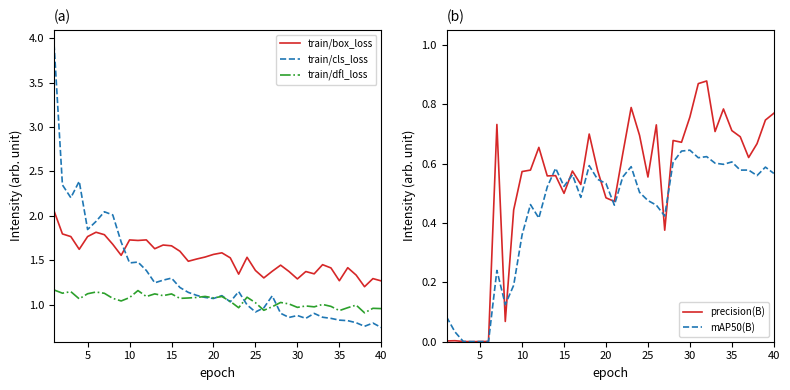

Reading right to left, what are all the values shown in this chart?

train/box_loss: 1.3	1.3	1.2	1.3	1.4	1.3	1.4	1.5	1.3	1.4	1.3	1.4	1.4	1.4	1.3	1.4	1.5	1.3	1.5	1.6	1.6	1.5	1.5	1.5	1.6	1.7	1.7	1.6	1.7	1.7	1.7	1.6	1.7	1.8	1.8	1.8	1.6	1.8	1.8	2.1
train/cls_loss: 0.7	0.8	0.8	0.8	0.8	0.8	0.8	0.9	0.9	0.8	0.9	0.9	0.9	1.1	1.0	0.9	1.0	1.1	1.0	1.1	1.1	1.1	1.1	1.1	1.2	1.3	1.3	1.2	1.4	1.5	1.5	1.7	2.0	2.0	1.9	1.8	2.4	2.2	2.3	3.9
train/dfl_loss: 1.0	1.0	0.9	1.0	1.0	0.9	1.0	1.0	1.0	1.0	1.0	1.0	1.0	1.0	0.9	1.0	1.1	1.0	1.0	1.1	1.1	1.1	1.1	1.1	1.1	1.1	1.1	1.1	1.1	1.2	1.1	1.0	1.1	1.1	1.1	1.1	1.1	1.1	1.1	1.2
precision(B): 0.8	0.7	0.7	0.6	0.7	0.7	0.8	0.7	0.9	0.9	0.8	0.7	0.7	0.4	0.7	0.6	0.7	0.8	0.6	0.5	0.5	0.6	0.7	0.5	0.6	0.5	0.6	0.6	0.7	0.6	0.6	0.4	0.1	0.7	0.0	0.0	0.0	0.0	0.0	0.0
mAP50(B): 0.6	0.6	0.6	0.6	0.6	0.6	0.6	0.6	0.6	0.6	0.6	0.6	0.6	0.4	0.5	0.5	0.5	0.6	0.6	0.5	0.5	0.5	0.6	0.5	0.6	0.5	0.6	0.5	0.4	0.5	0.4	0.2	0.1	0.2	0.0	0.0	0.0	0.0	0.0	0.1